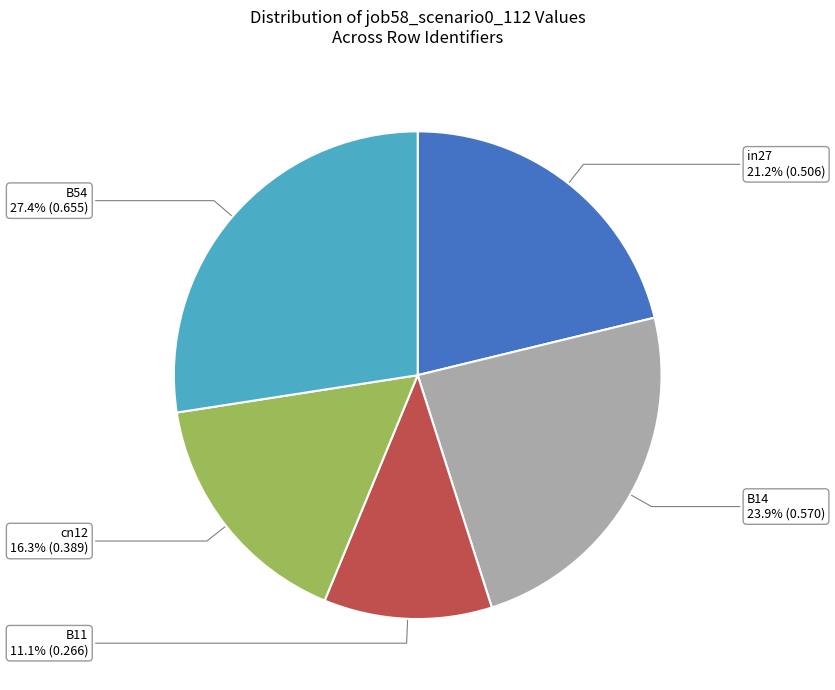

How many slices are in this pie chart?

5